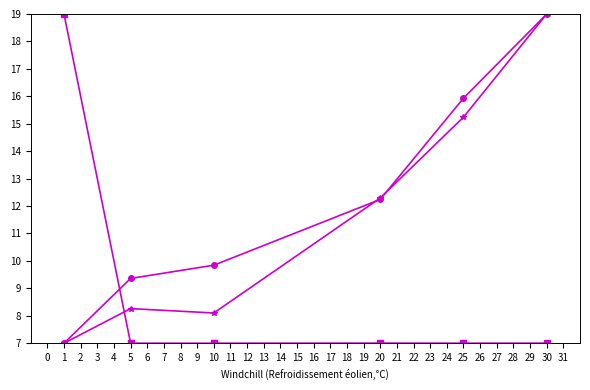

What is the maximum value shown in the chart?

19.0